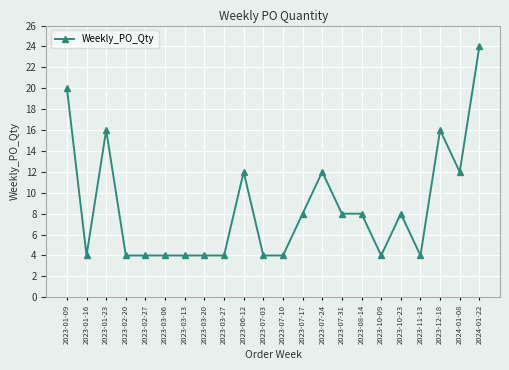

At which category does the data reach its first local valley?

2023-01-16